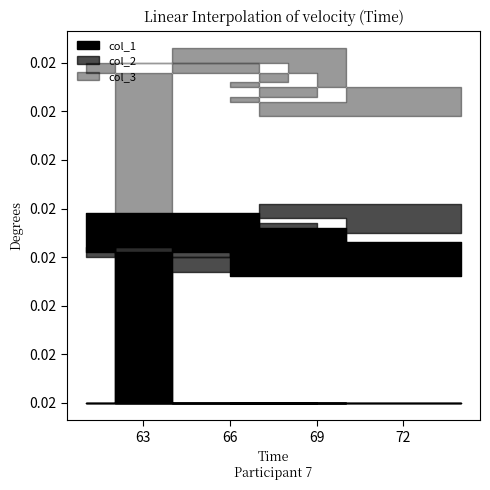

How many lines are shown in the chart?

3